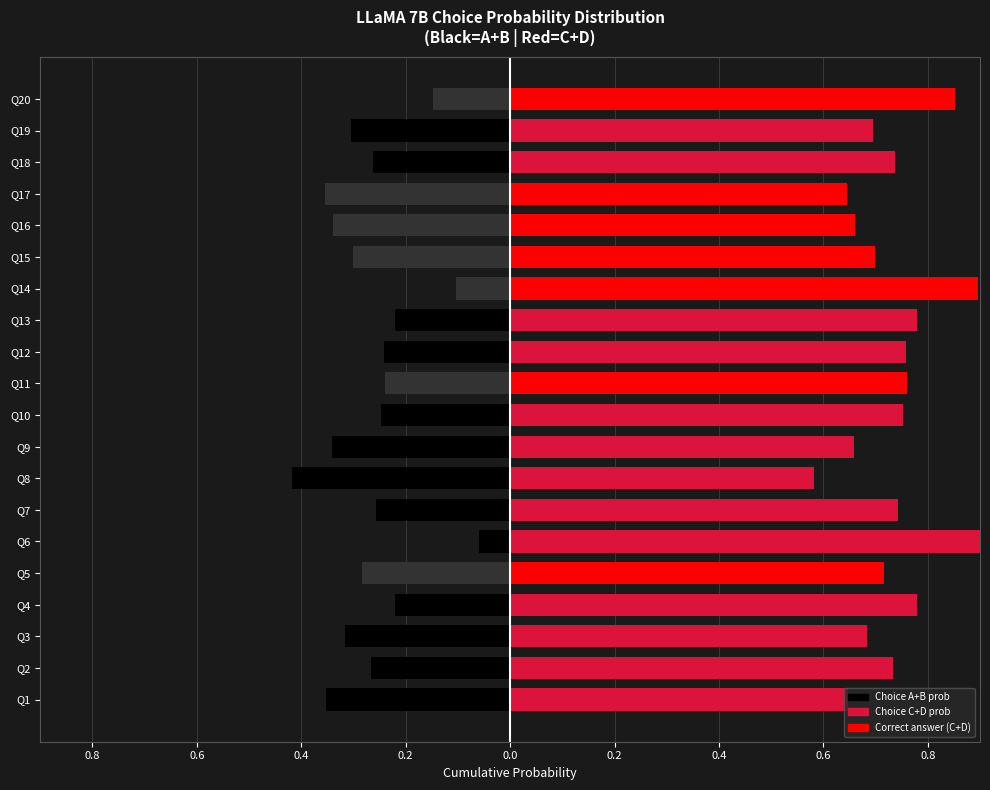

What is the average value of the Choice A+B (prob) series?

-0.3